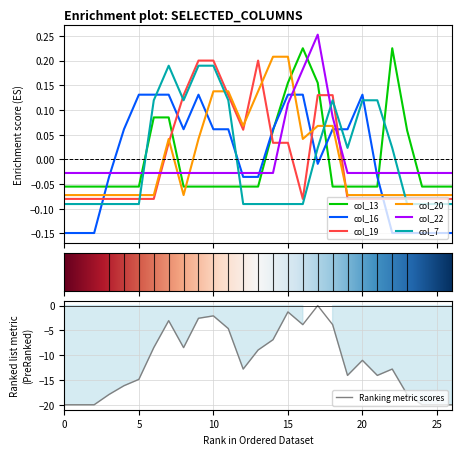

At which category does col_16 reach its first local peak?

9